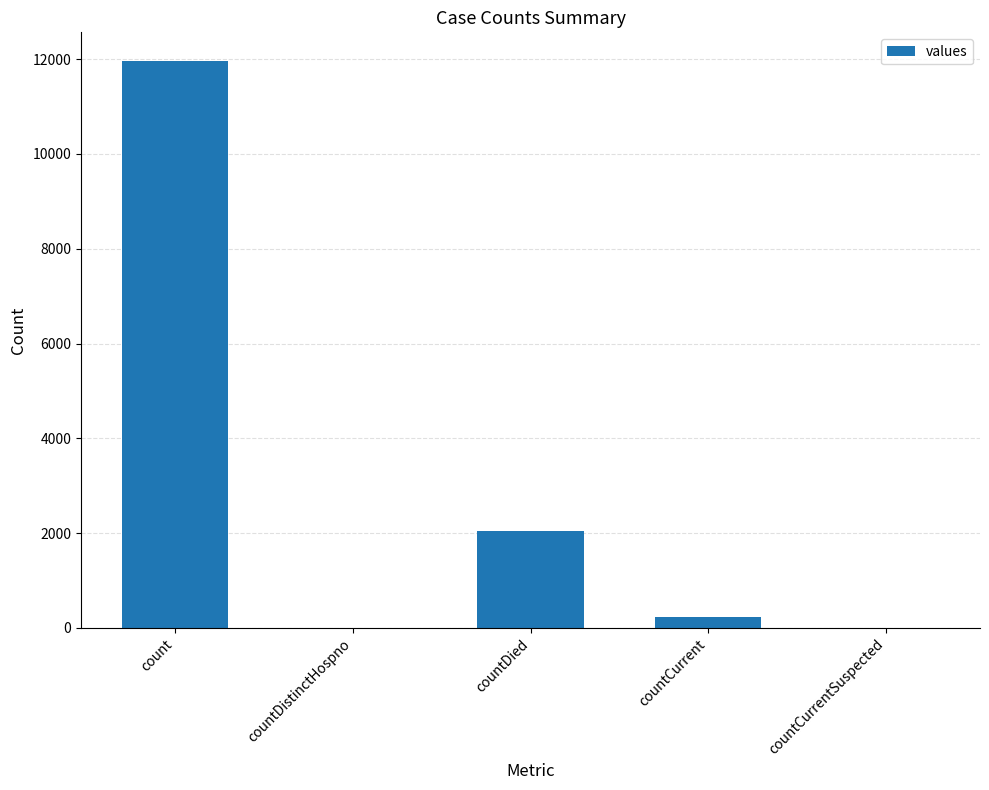

Which has a higher value, countCurrentSuspected or count?

count